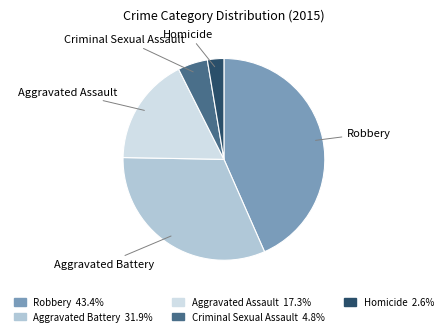

How many slices are in this pie chart?

5